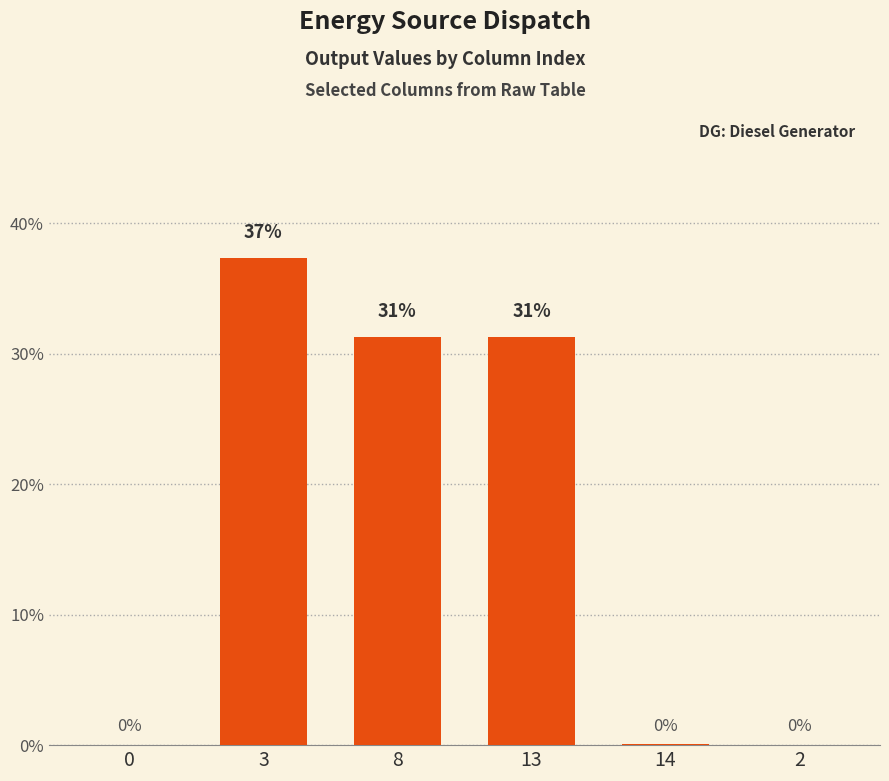

Count the number of values greater than 31.

3